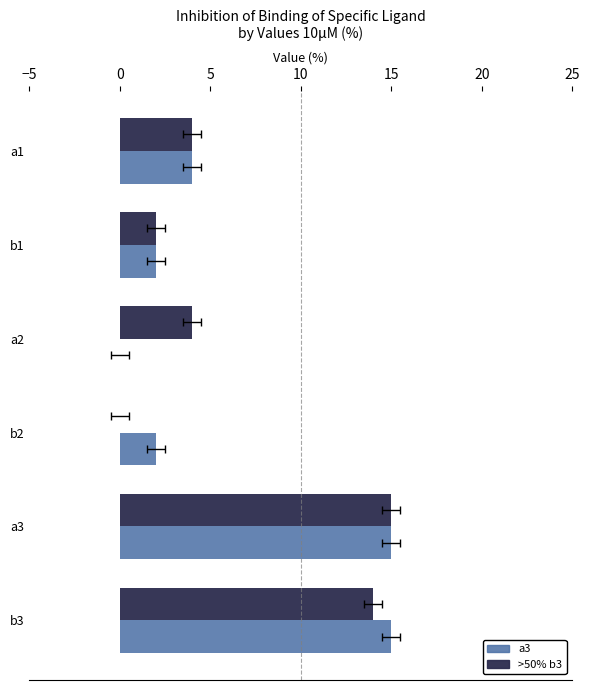

What is the difference between the maximum and minimum values in the a3 series?

15